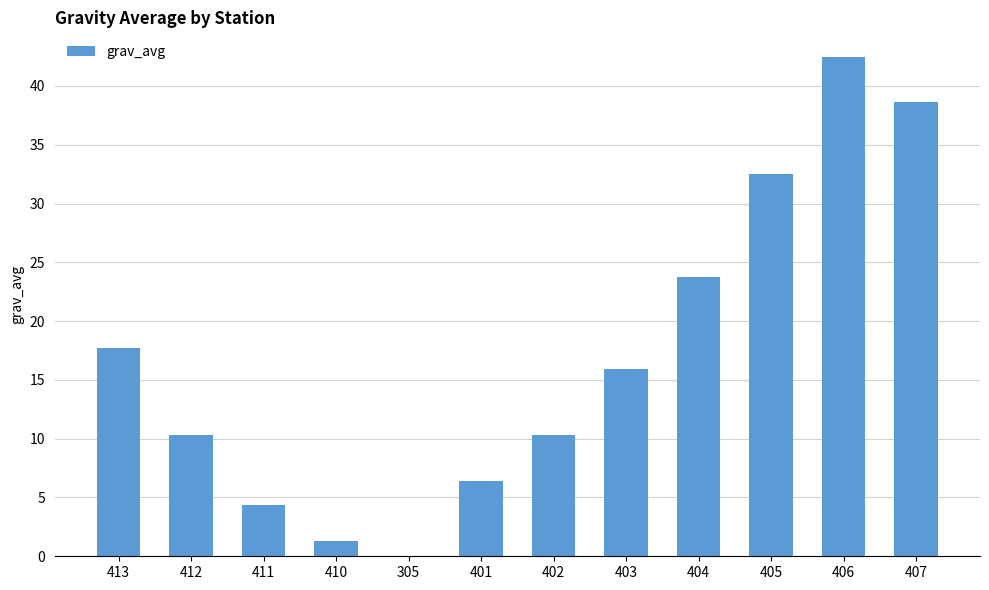

What is the maximum value shown in the chart?

42.4